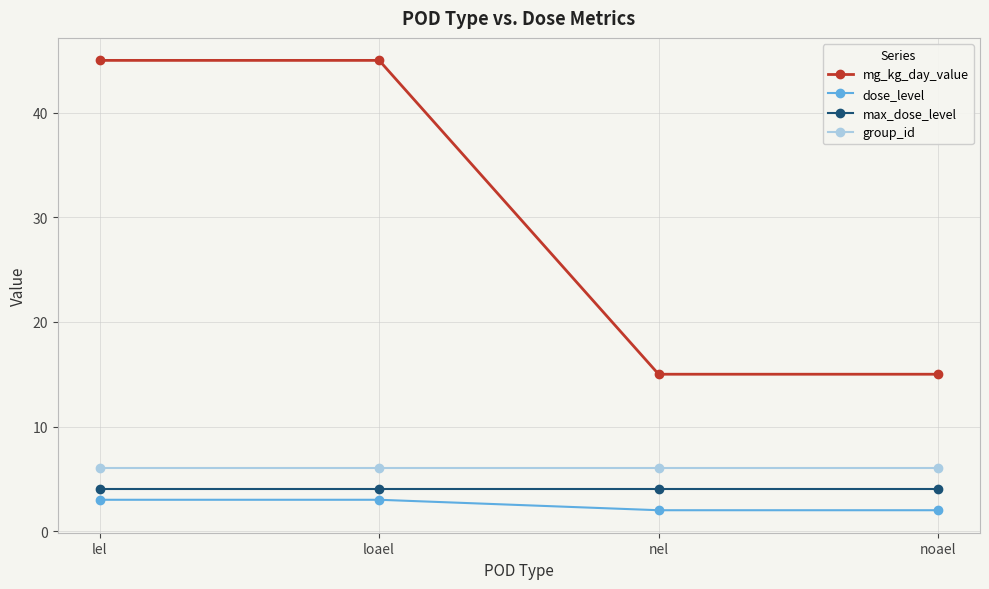

What is the approximate value of max_dose_level at nel?

4